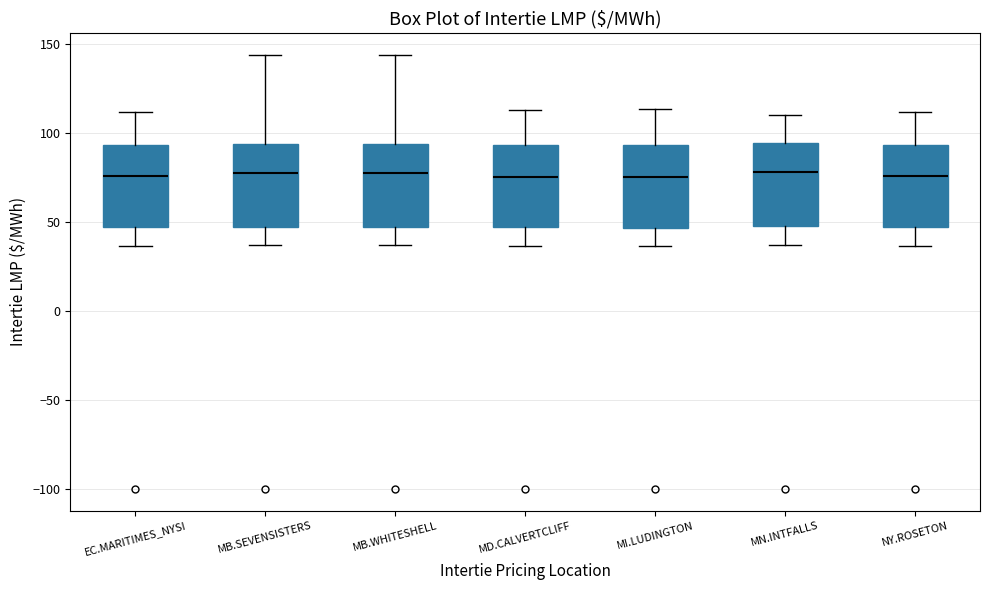

Where does the median line of the box for MB.SEVENSISTERS sit on the y-axis? The values are not printed on the chart, so give them approximately, as read against the axis.

75